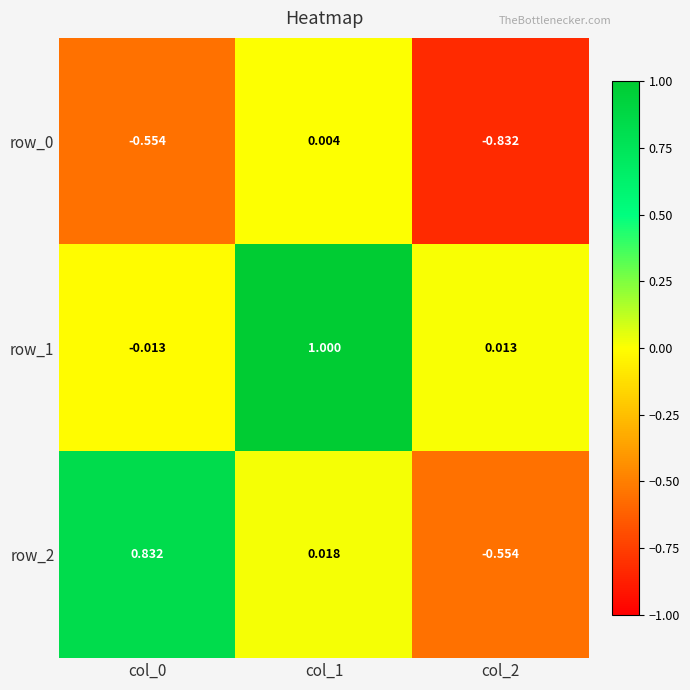

Is the value of row_2 at col_1 greater than the value of row_1 at col_2?

Yes